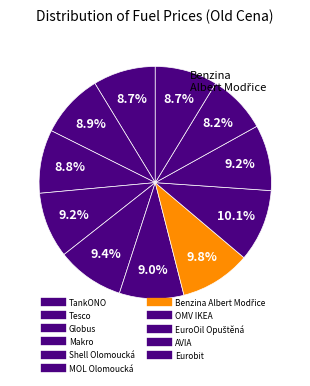

Which category has the biggest portion of the pie?

OMV IKEA